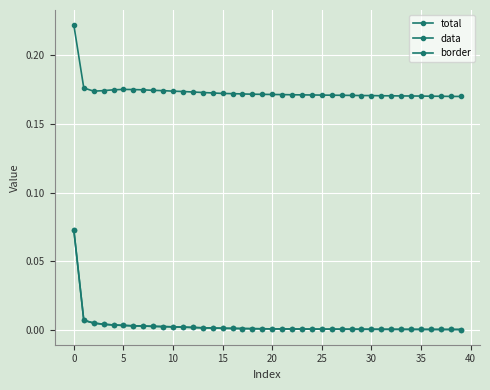

Where is total nearest to the value 0?

39